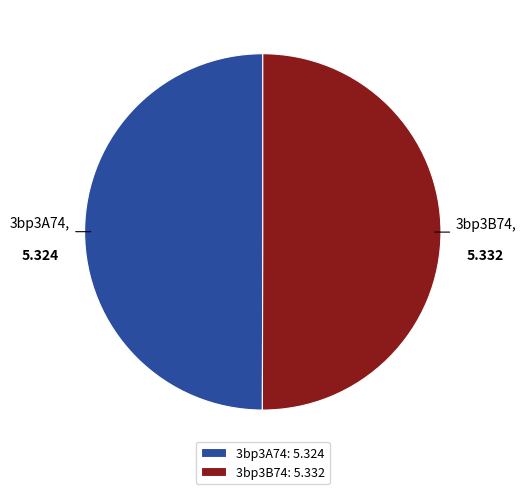

How many segments does this pie chart have?

2